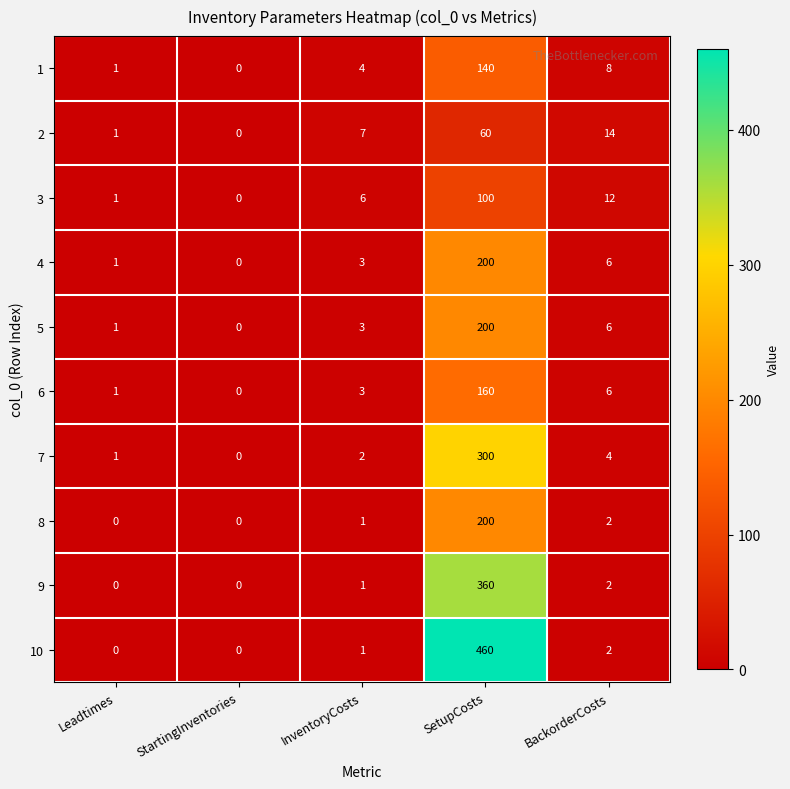

Is it true that 1 equals 4 at InventoryCosts?

True